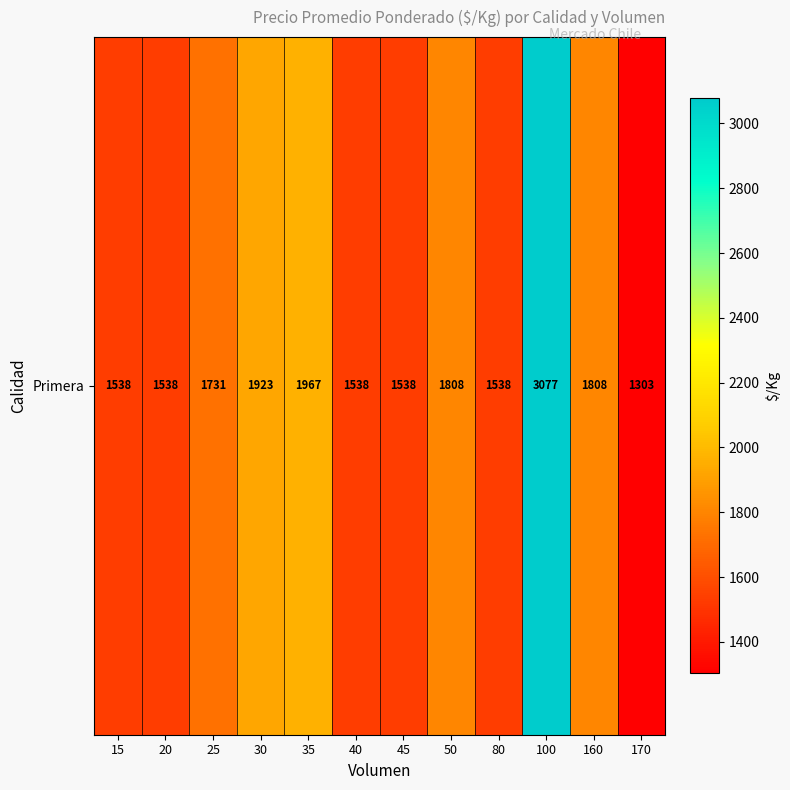

How many series are shown in this chart?

1